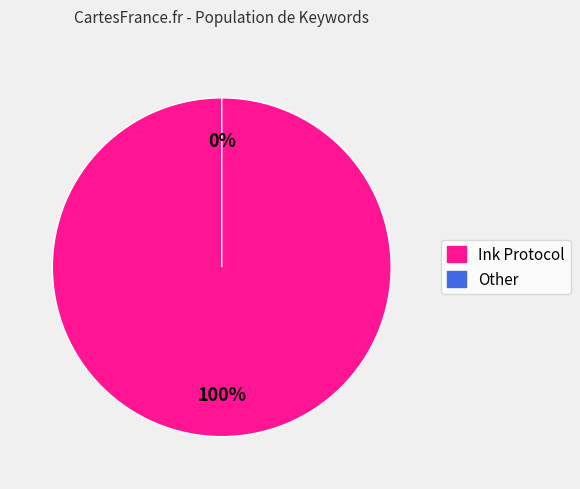

Between Other and Ink Protocol, which is larger?

Ink Protocol